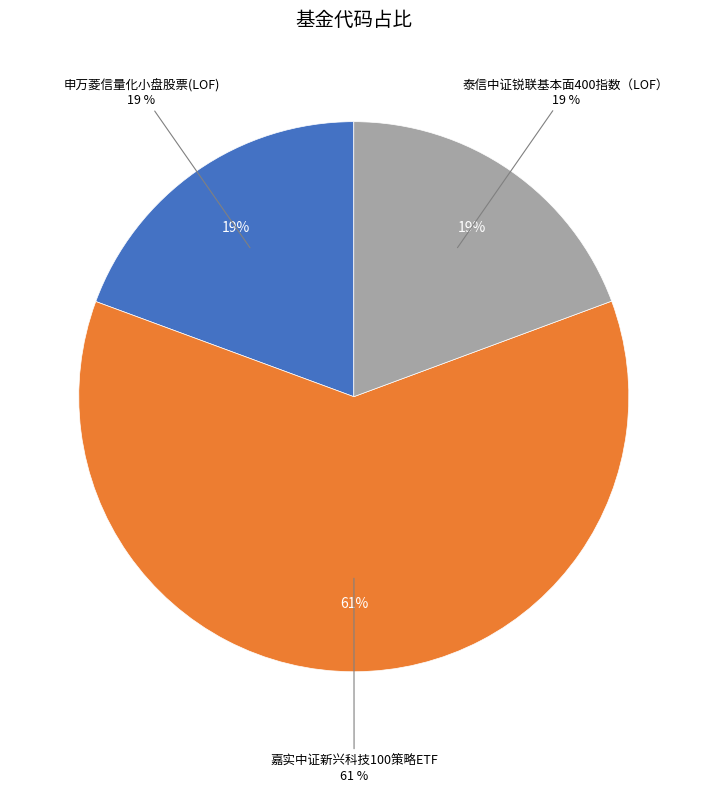

To the nearest percent, what is the difference between the 泰信中证锐联基本面400指数（LOF） and 嘉实中证新兴科技100策略ETF slice percentages?

42%